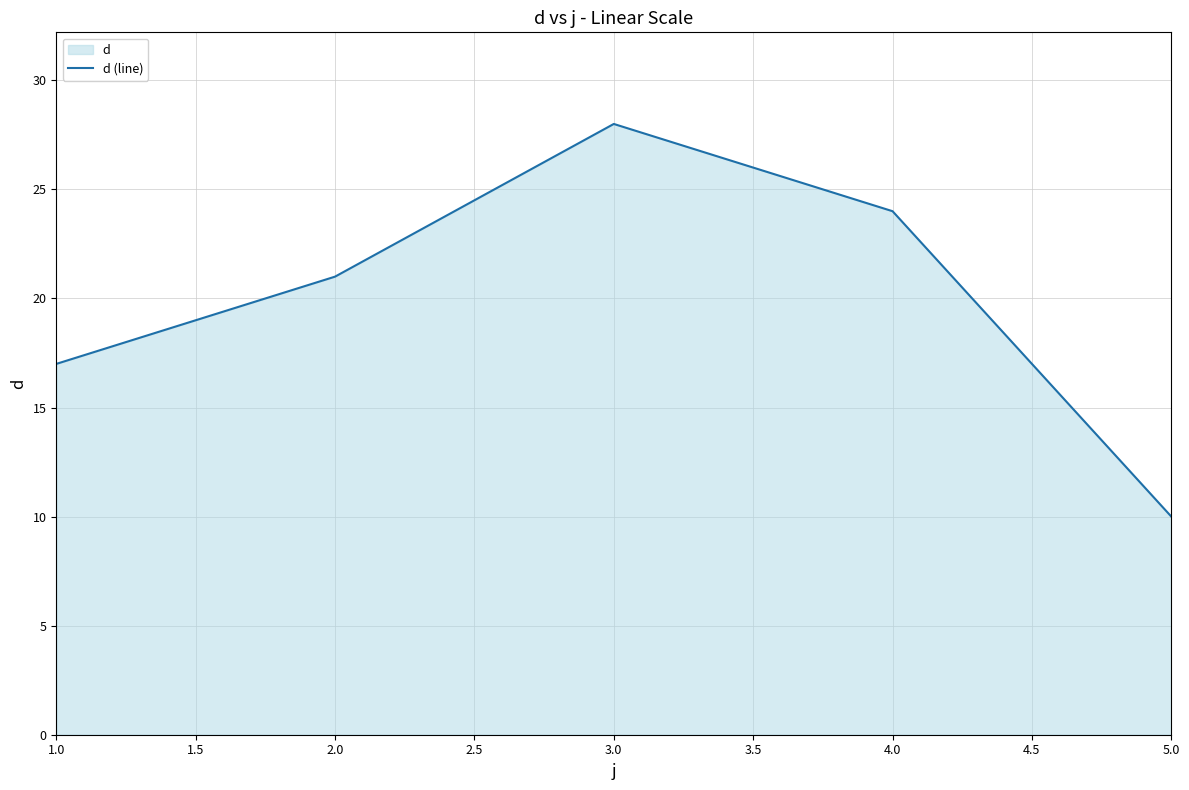

Approximately how many times larger is the value at 4.0 compared to 3.0?

0.9